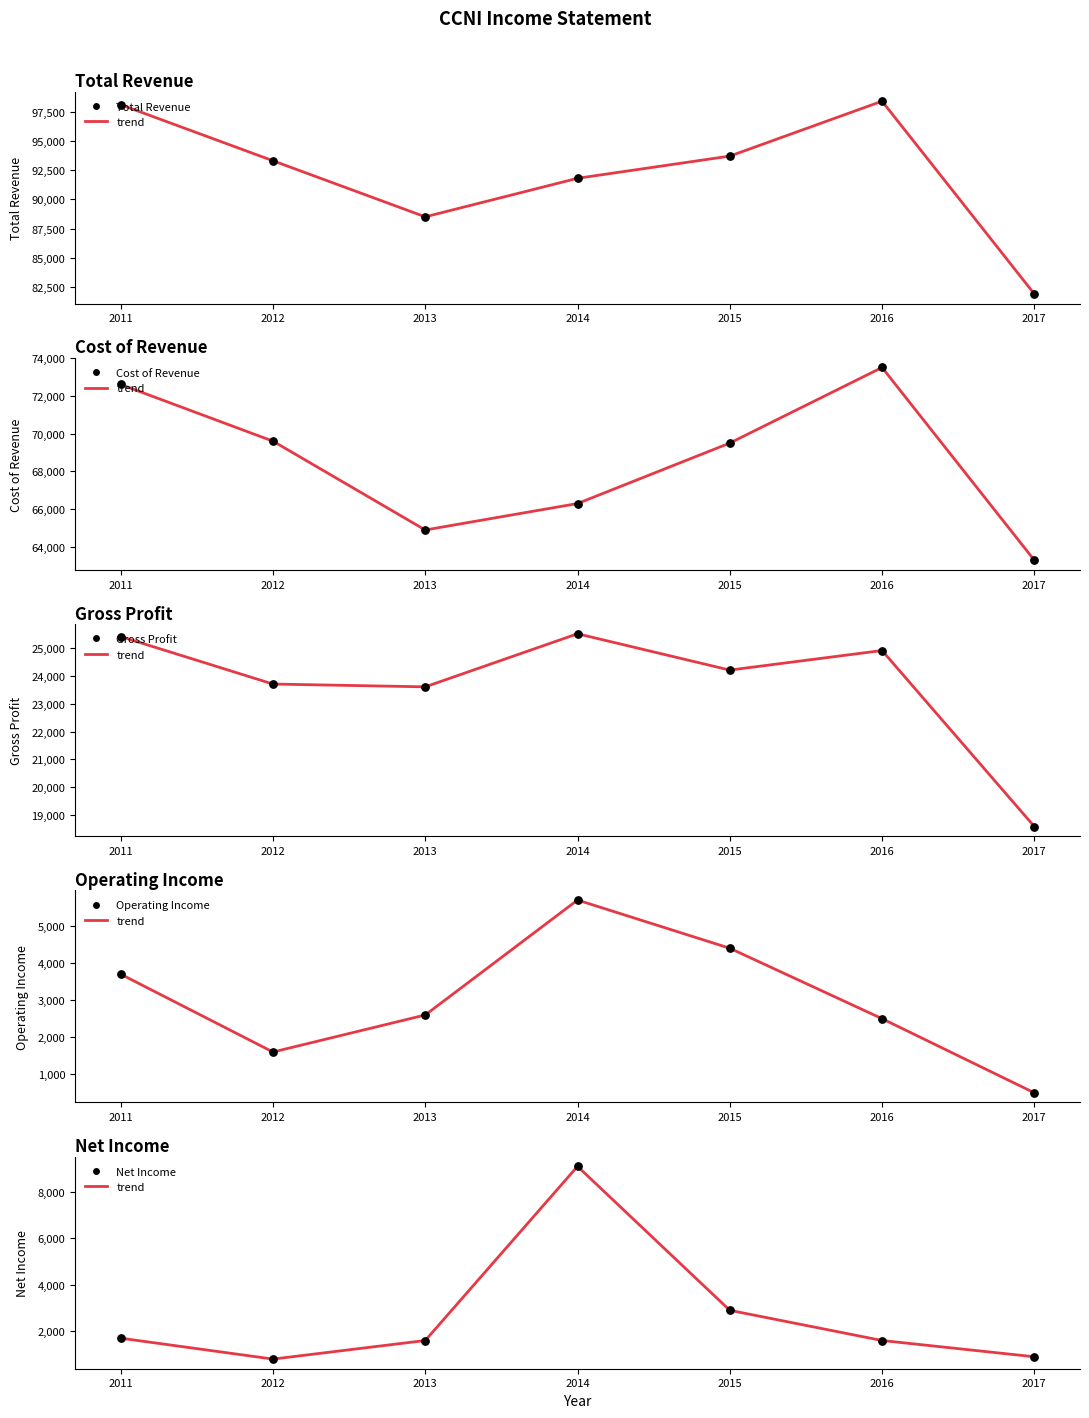

Which series reaches the minimum Y coordinate?

Operating Income